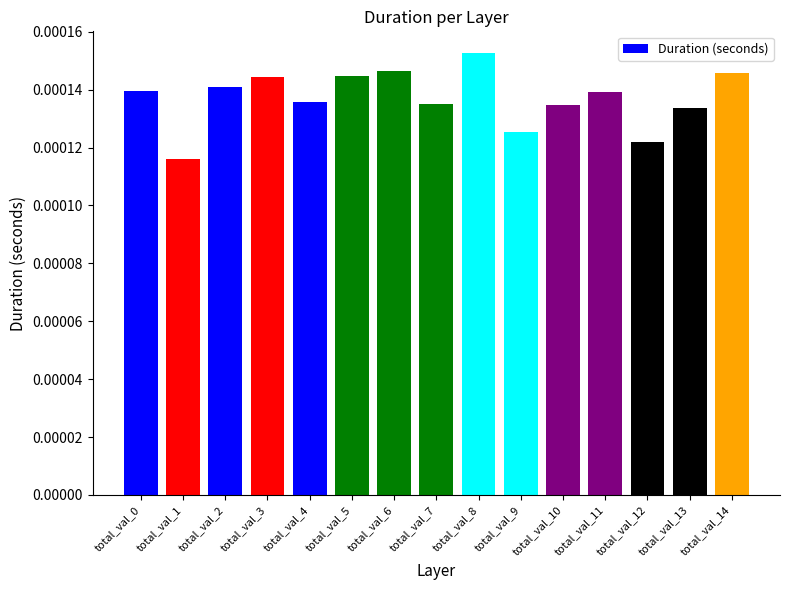

How many values are between 0 and 1?

15